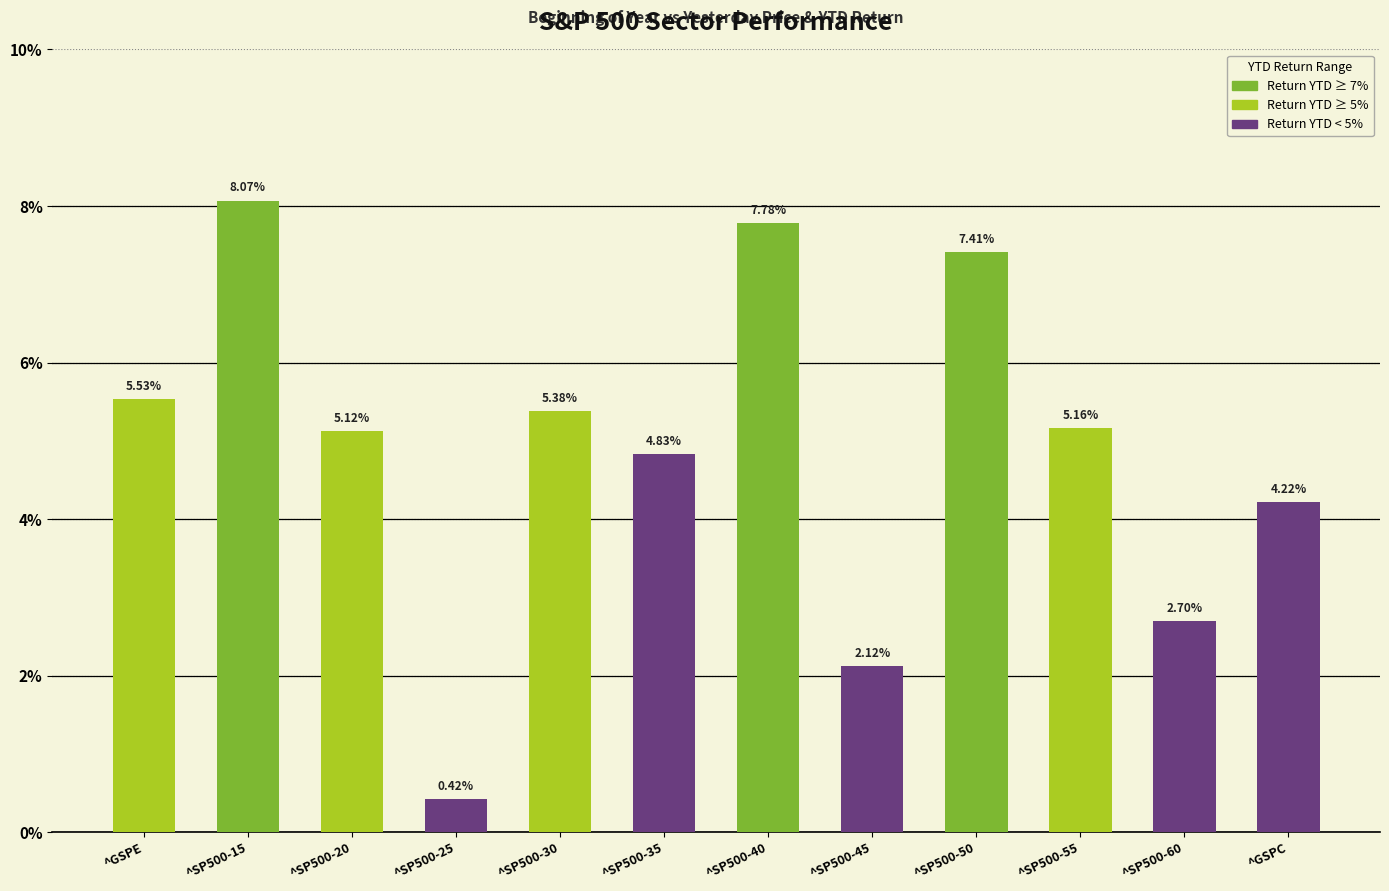

The chart shows a value of 2.8 at ^SP500-35. True or false?

False